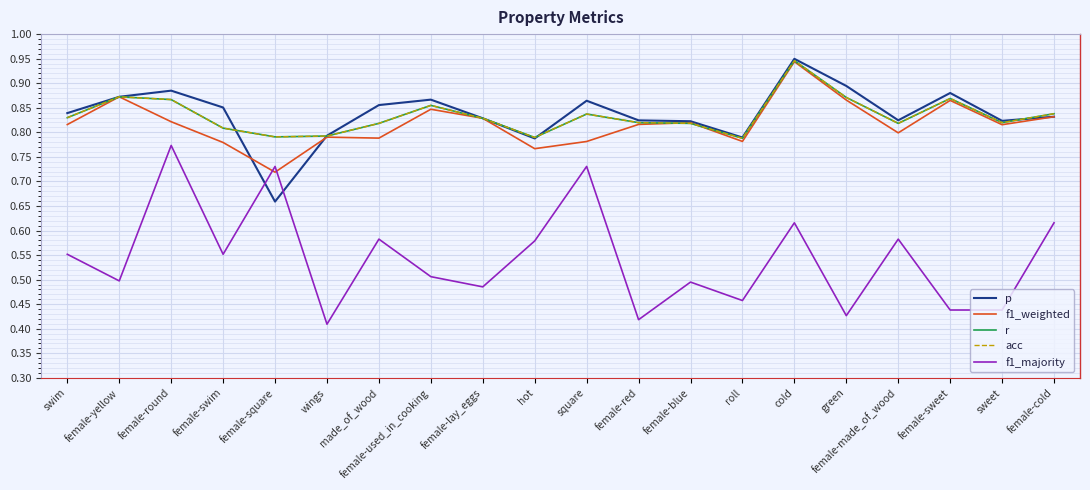

Which series has the widest spread of values?

f1_majority